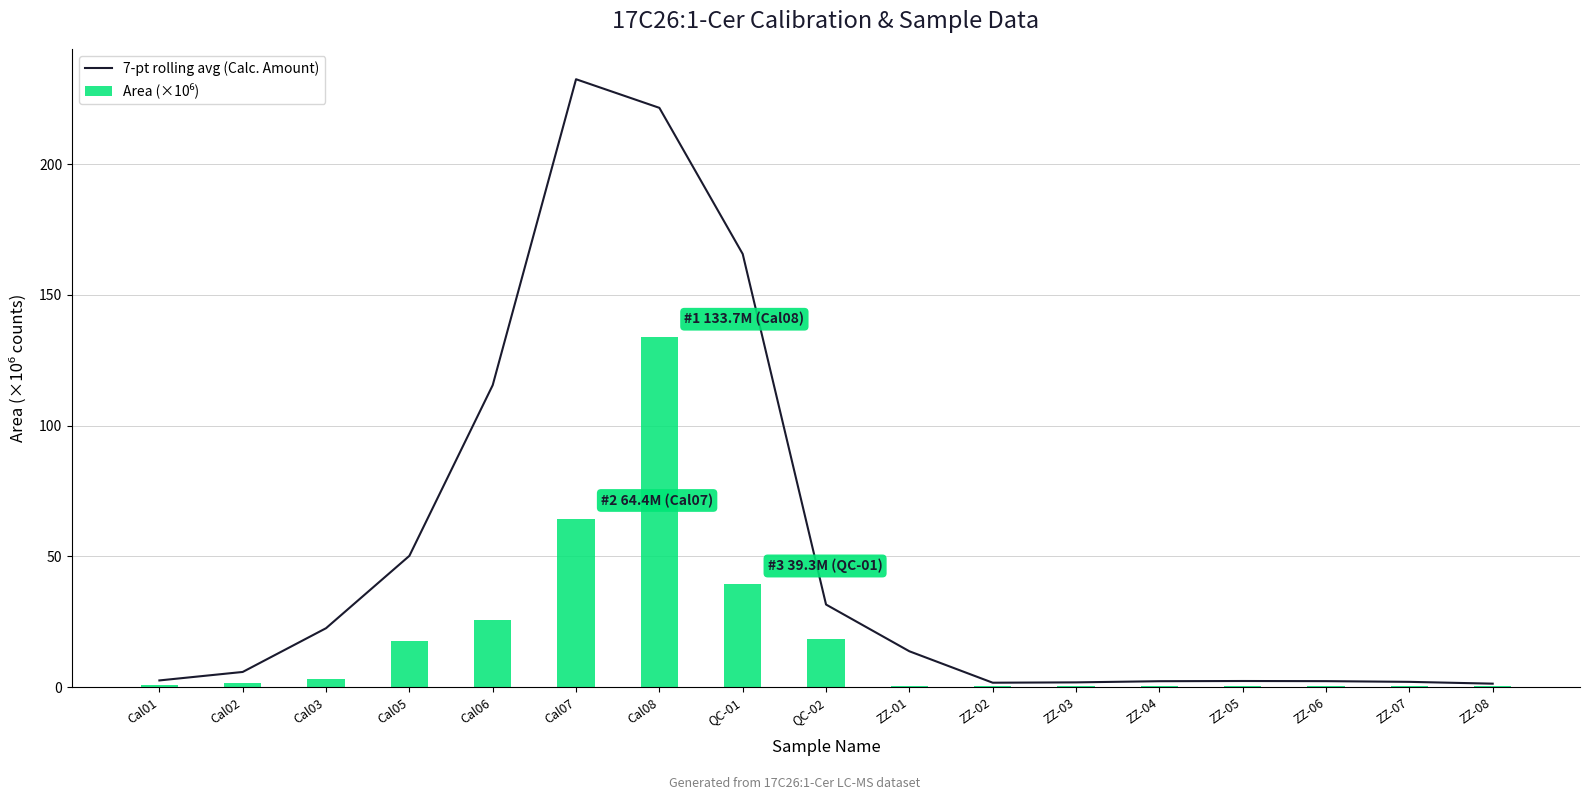

Rank the series by their maximum value, from highest to lowest.

7-pt rolling avg (Calc. Amount), Area (×10⁶)